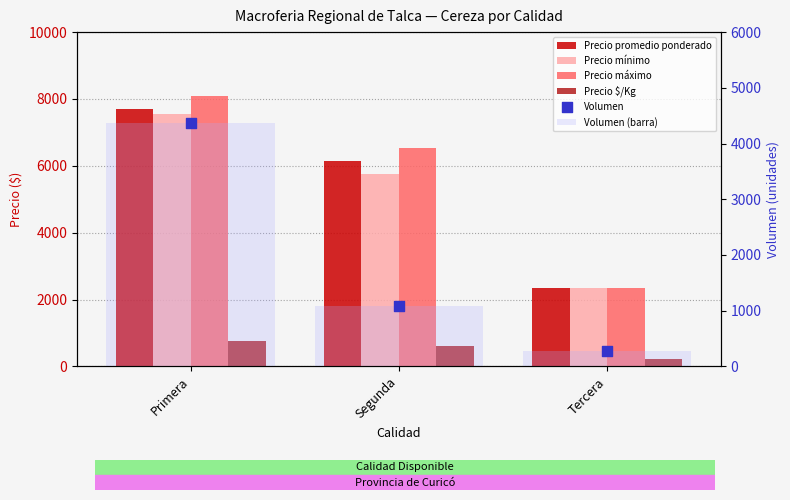

At which category is the sum across all series the highest?

Primera